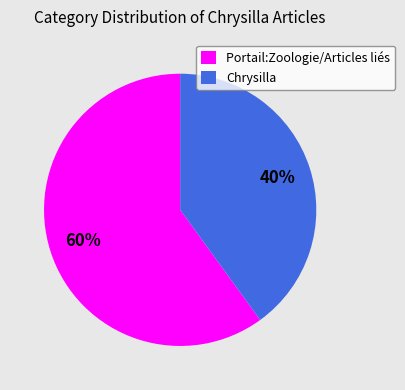

What is the largest slice in the pie chart?

Portail:Zoologie/Articles liés